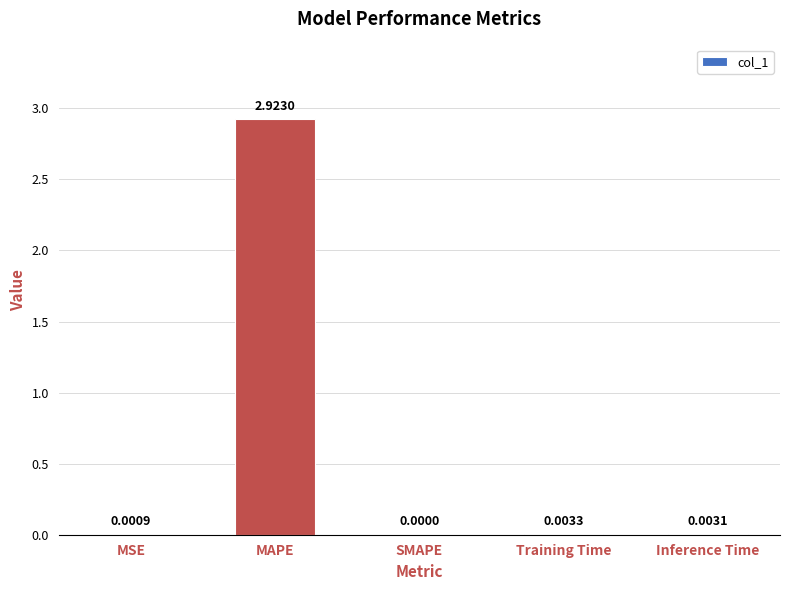

At which label is the value closest to 1?

Training Time